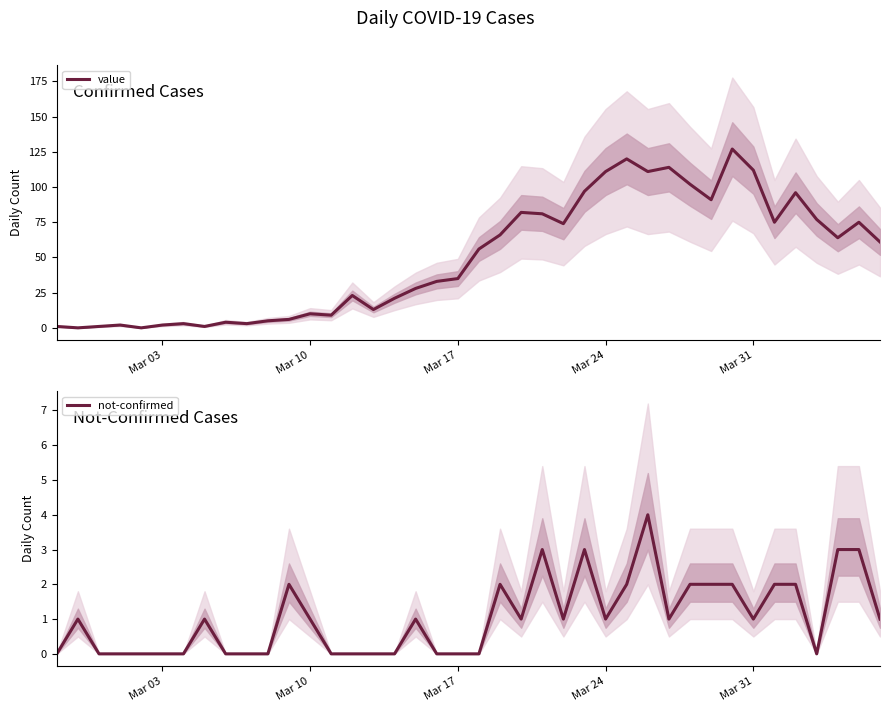

What is the value of the value point at the 22nd from the left?

66